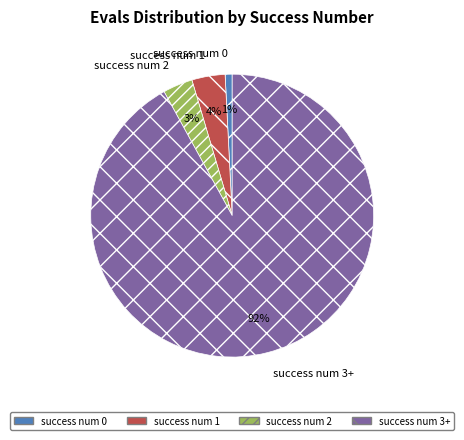

Do success num 0 and success num 3+ together represent more than half of the pie?

Yes